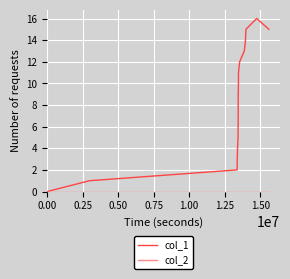

What is the greatest value displayed?

16